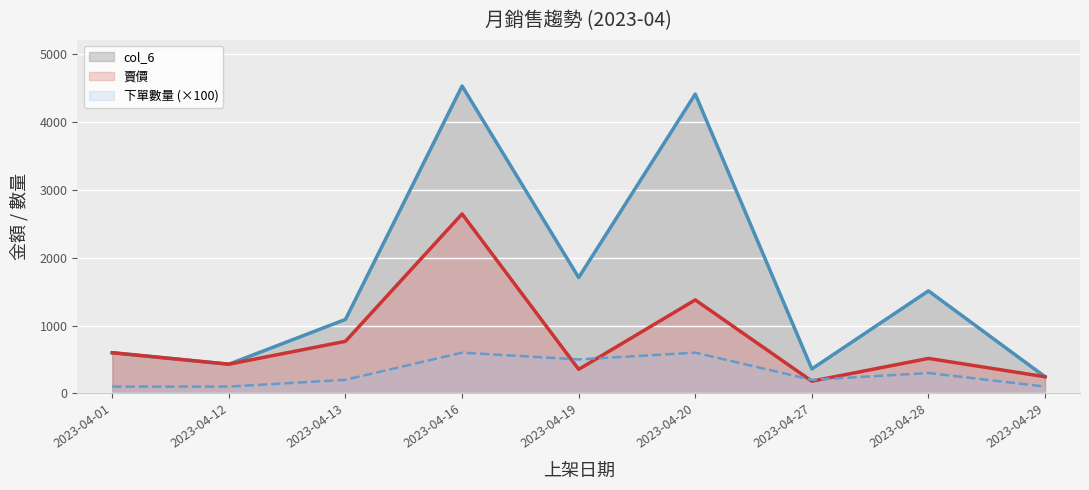

True or false: 賣價 and 下單數量 cross at least once.

True